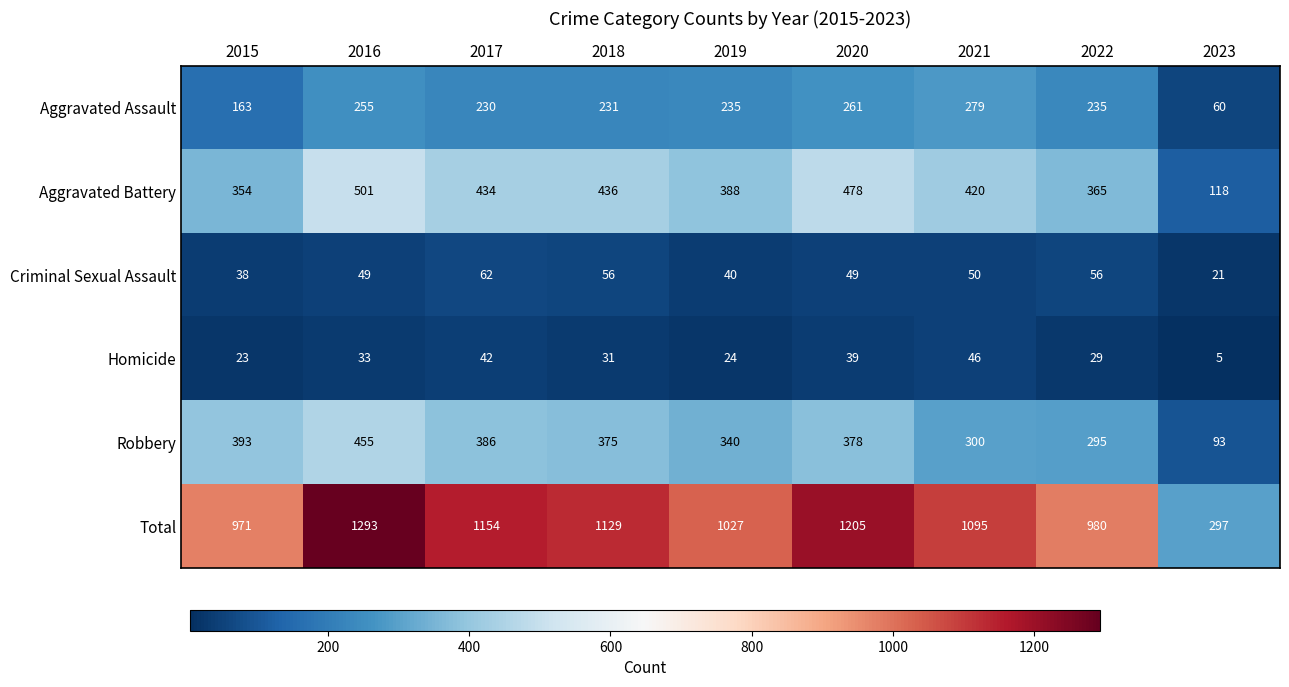

Which series has the widest spread of values?

Total